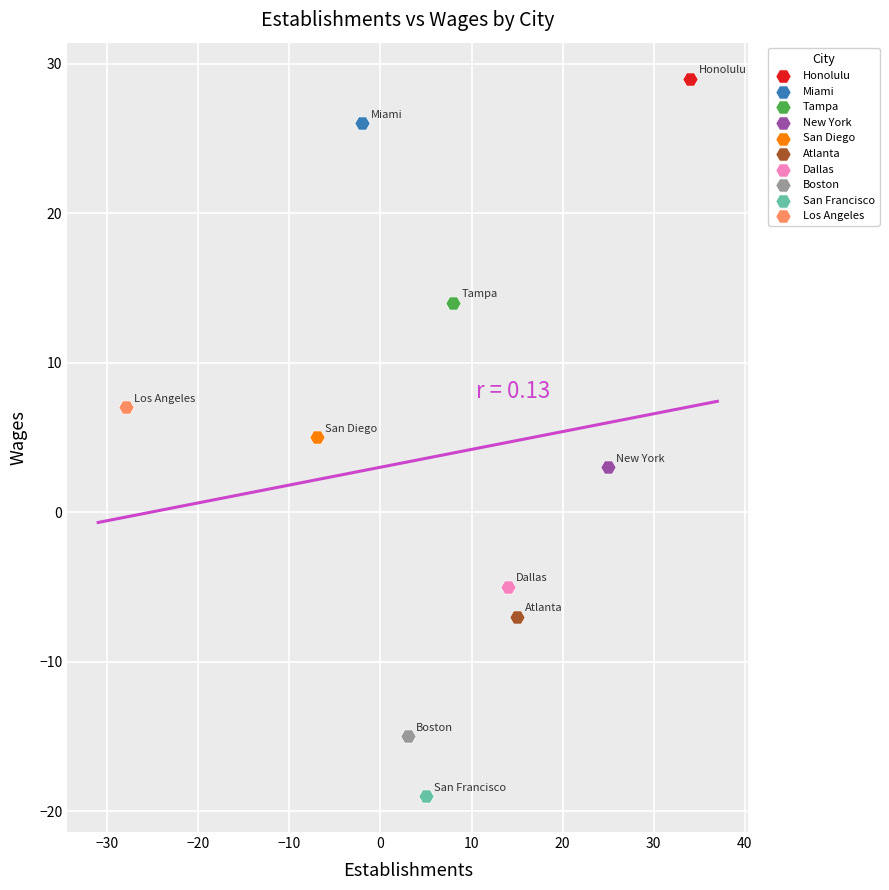

Which series reaches the maximum Y coordinate?

Honolulu